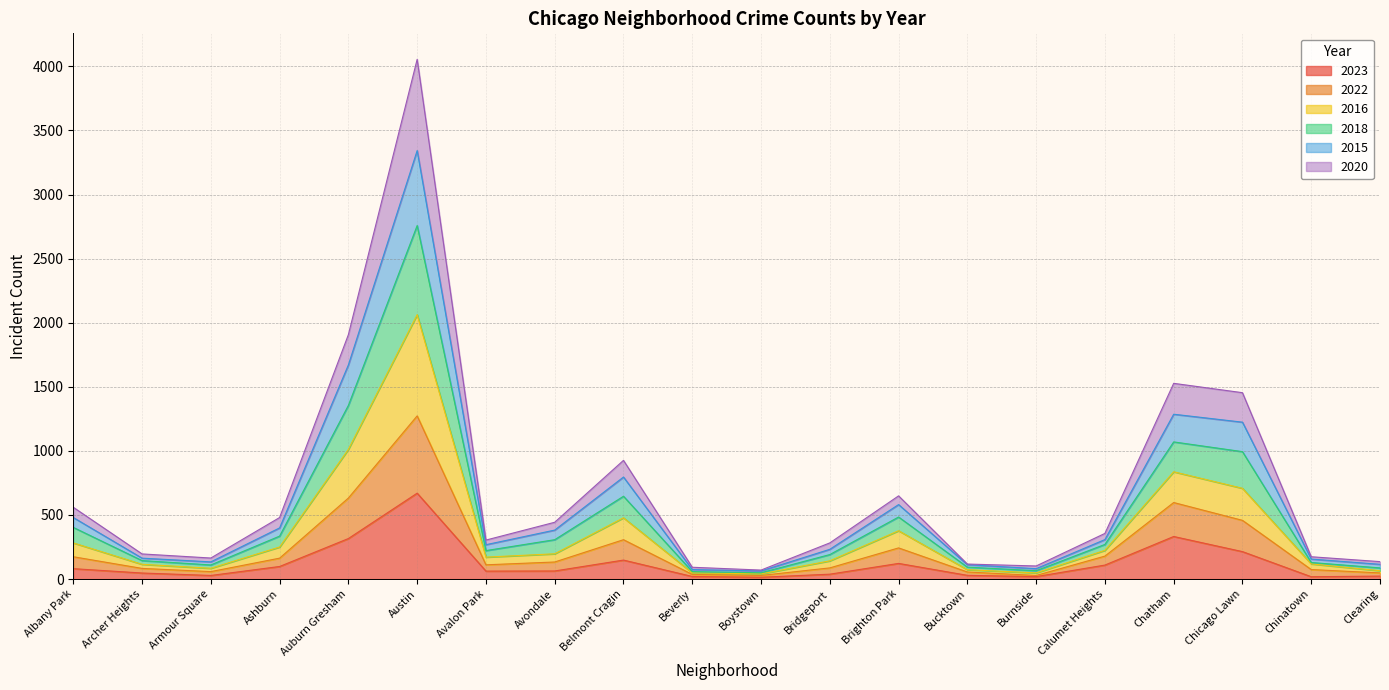

The value of 2023 at Belmont Cragin is 148. True or false?

True